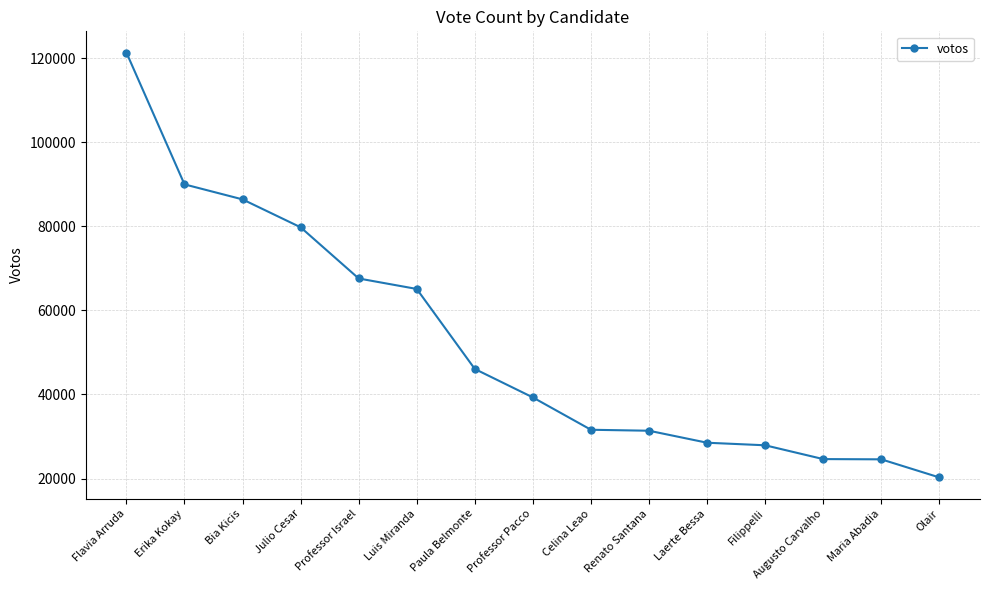

What is the value of the 7th point from the left?

46069